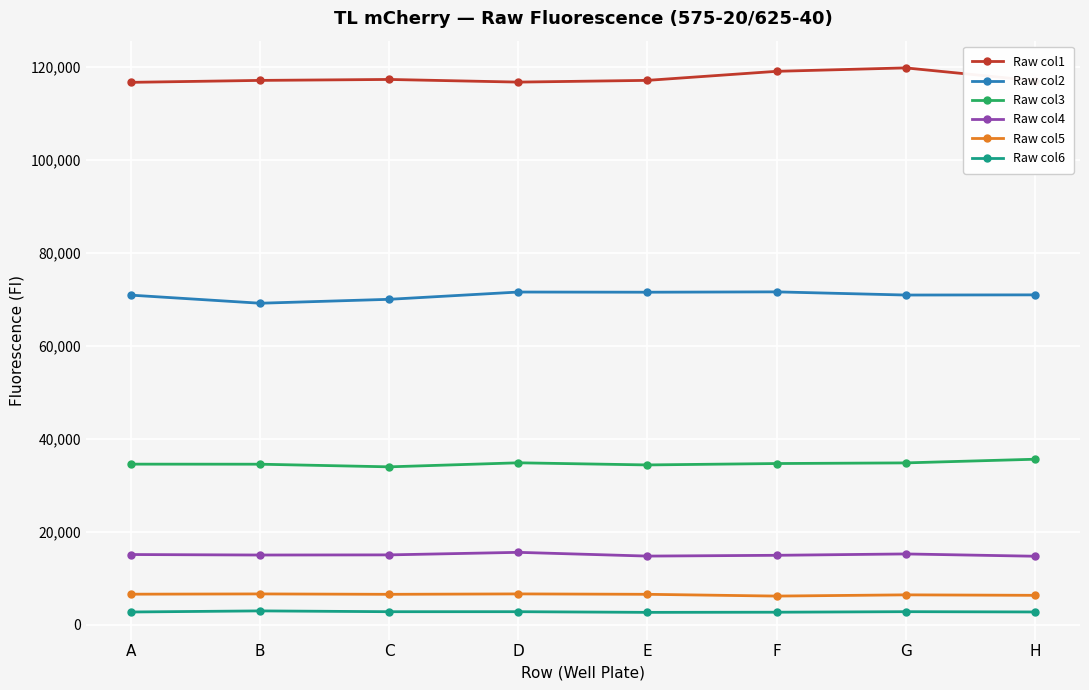

In Raw col5, how many points are higher than both neighbors (excluding endpoints)?

3